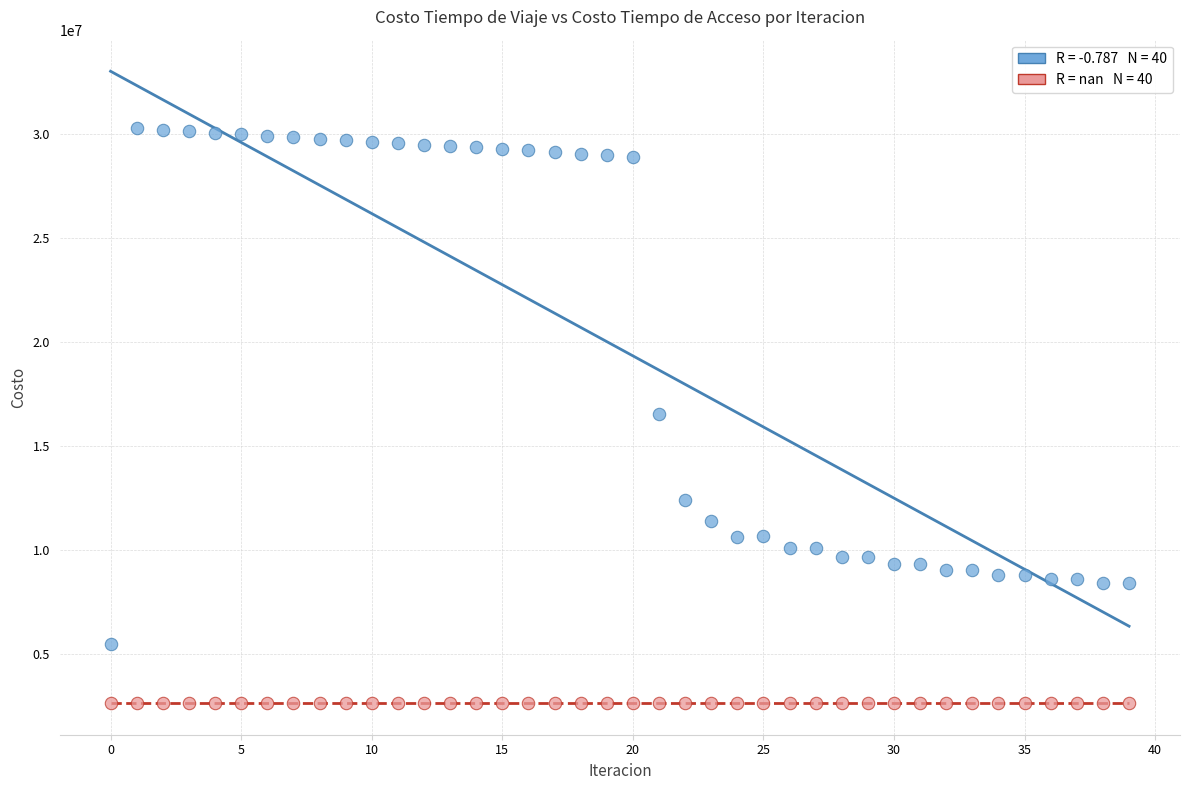

How many points are shown in the scatter plot?

80